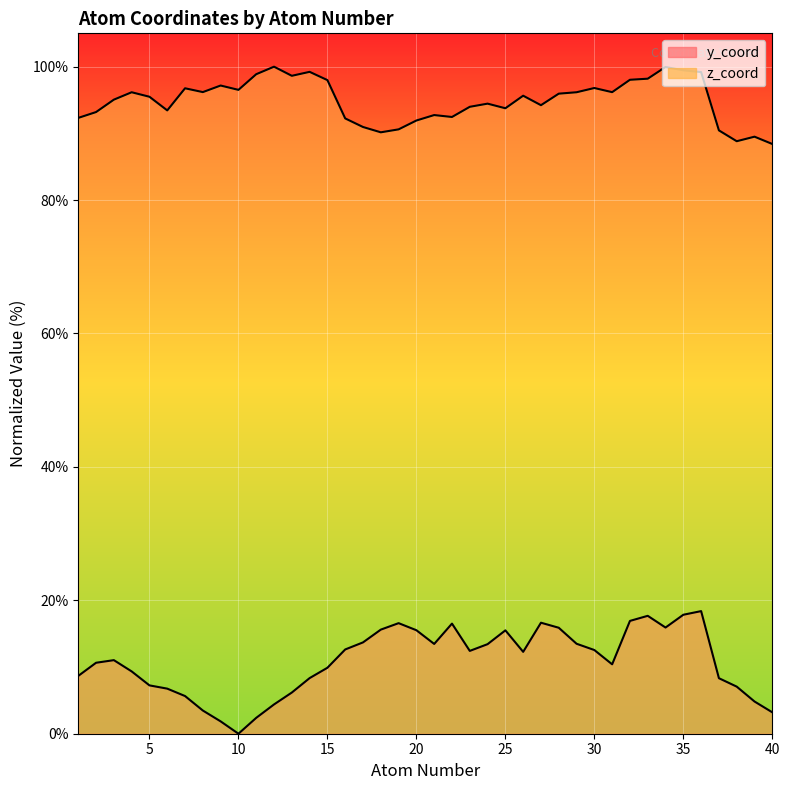

Reading left to right, what are all the values shown in this chart?

y_coord: 8.7	10.6	11.0	9.3	7.2	6.8	5.6	3.5	1.9	0.0	2.4	4.4	6.2	8.3	9.9	12.6	13.7	15.6	16.6	15.5	13.5	16.5	12.4	13.4	15.5	12.3	16.6	15.9	13.5	12.5	10.4	16.9	17.7	15.9	17.8	18.4	8.3	7.1	4.8	3.2
z_coord: 92.3	93.2	95.1	96.2	95.5	93.4	96.8	96.2	97.2	96.5	98.9	100.0	98.6	99.2	98.0	92.2	91.0	90.2	90.6	91.9	92.7	92.5	94.0	94.5	93.8	95.6	94.2	96.0	96.2	96.8	96.2	98.0	98.2	100.0	99.5	99.2	90.5	88.8	89.5	88.4